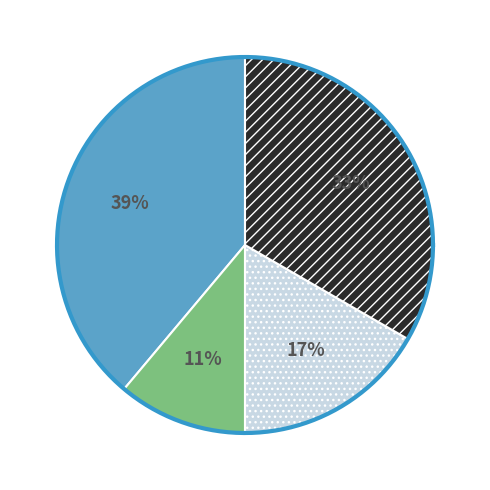

Is it true that DEPENDENTE is 1% of the pie?

False